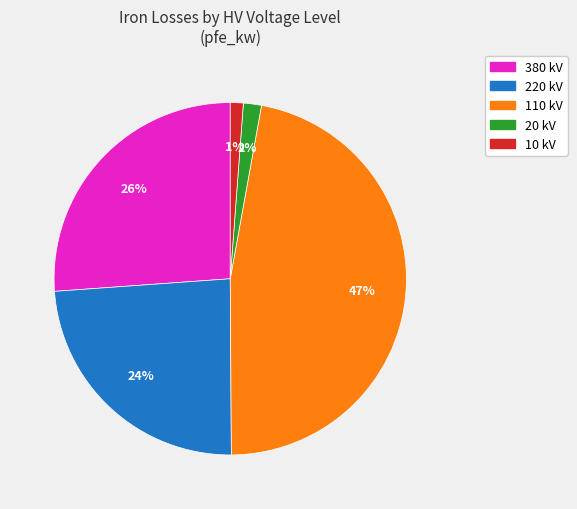

Is there a majority slice in this chart?

No